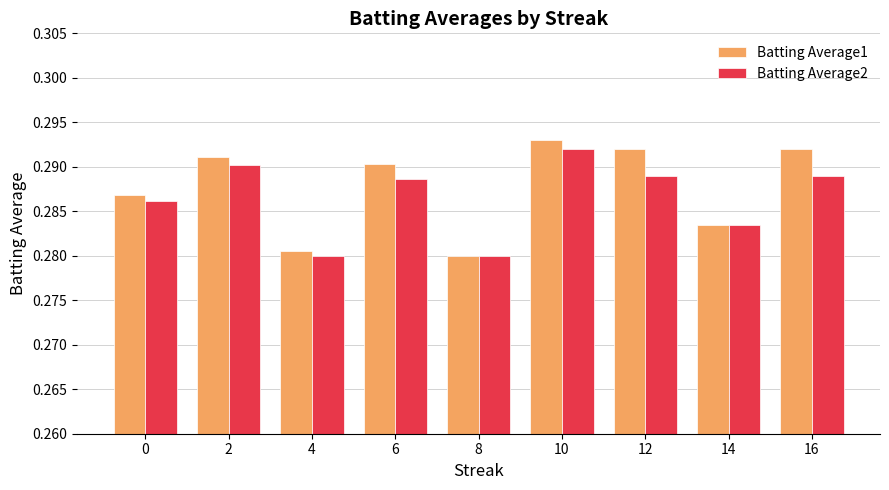

The Batting Average2 series shows 0.4 at 4. True or false?

False